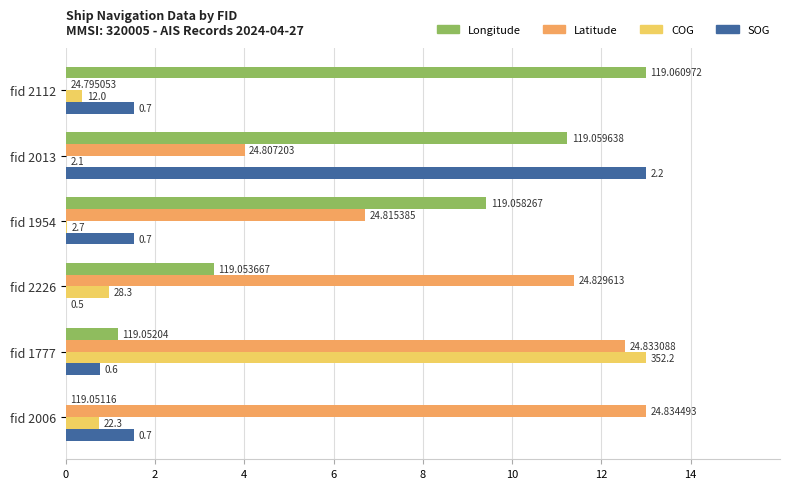

What are all the series names shown in the legend?

Longitude, Latitude, COG, SOG